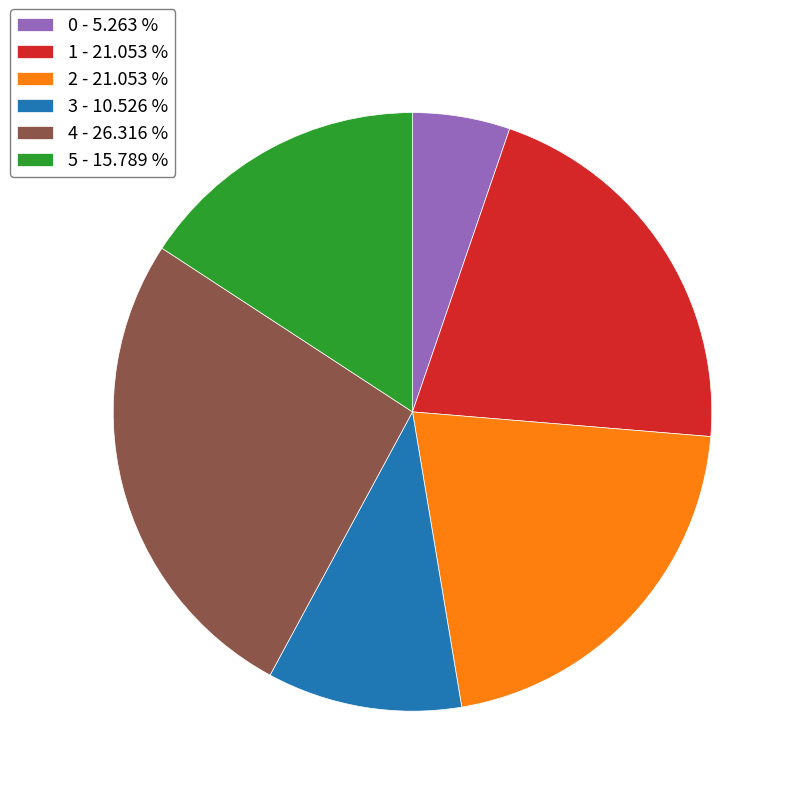

How many slices are in this pie chart?

6